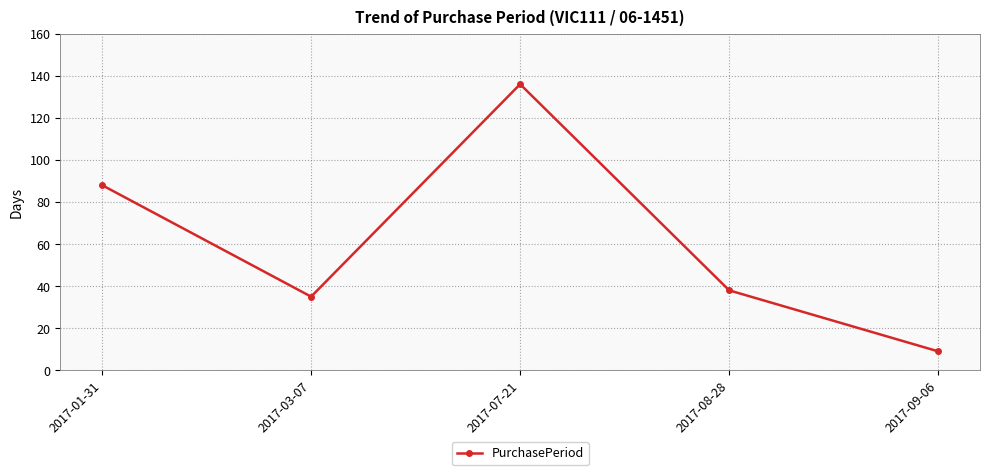

What is the smallest value displayed?

9